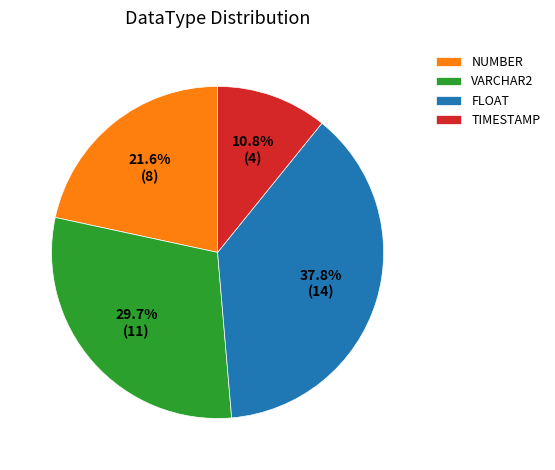

Which slice is the smallest?

TIMESTAMP